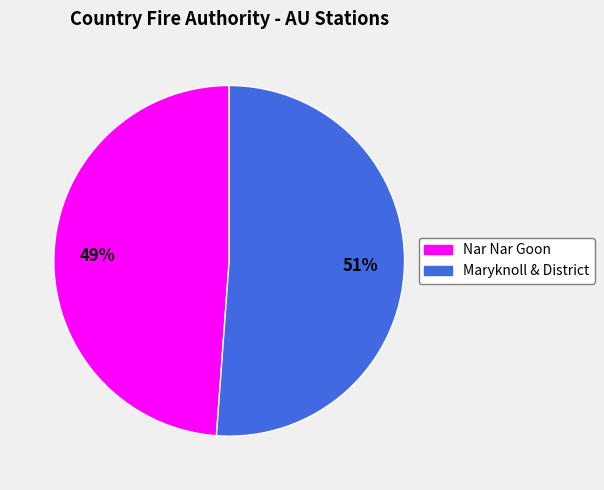

To the nearest percent, what is the combined percentage of Nar Nar Goon and Maryknoll & District?

100%